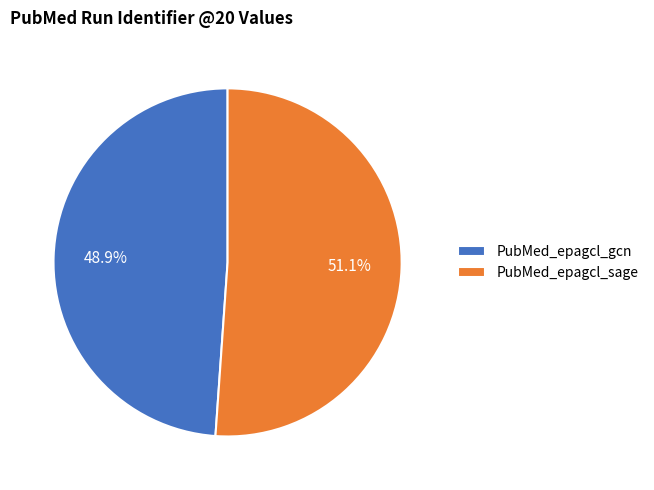

The PubMed_epagcl_sage slice represents 51% of the pie. True or false?

True